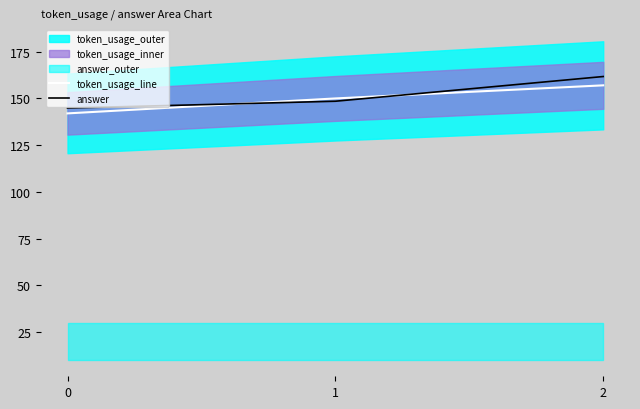

How many lines are shown in the chart?

2